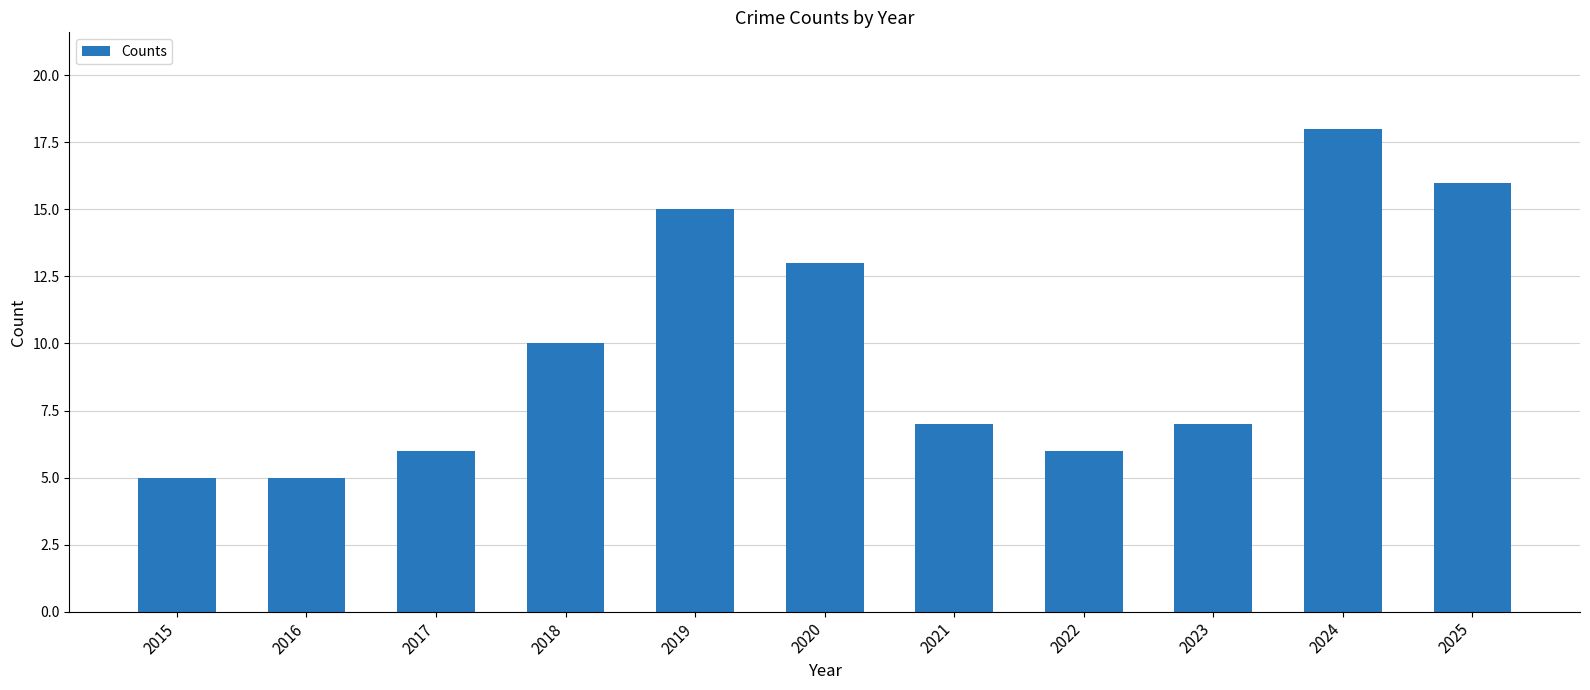

Reading left to right, extract all data points from this chart.

5	5	6	10	15	13	7	6	7	18	16